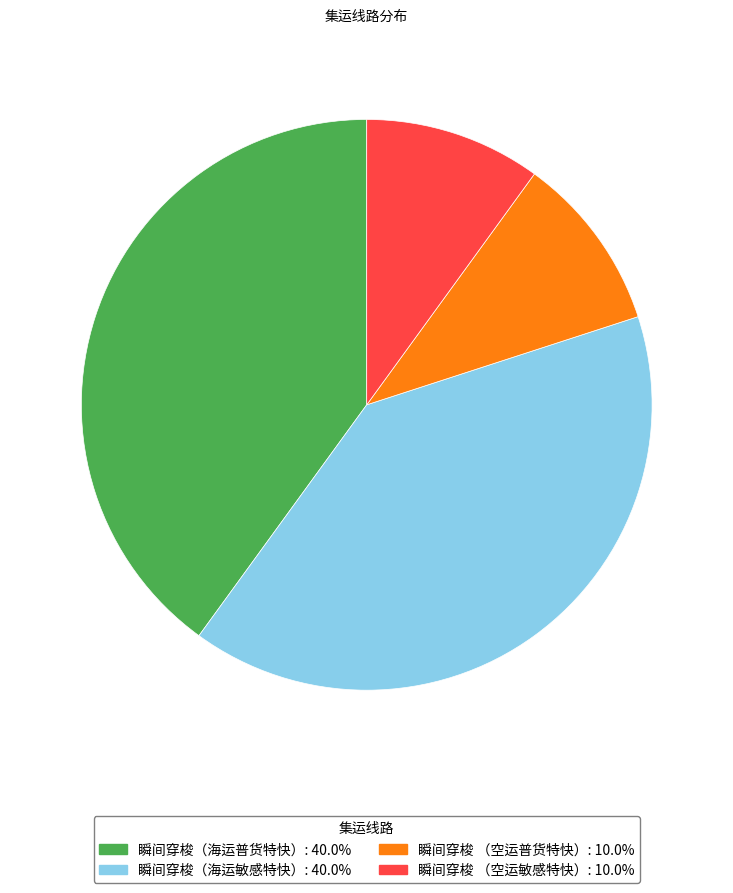

Do 瞬间穿梭（海运敏感特快）: 40.0% and 瞬间穿梭（海运普货特快）: 40.0% together represent more than half of the pie?

Yes